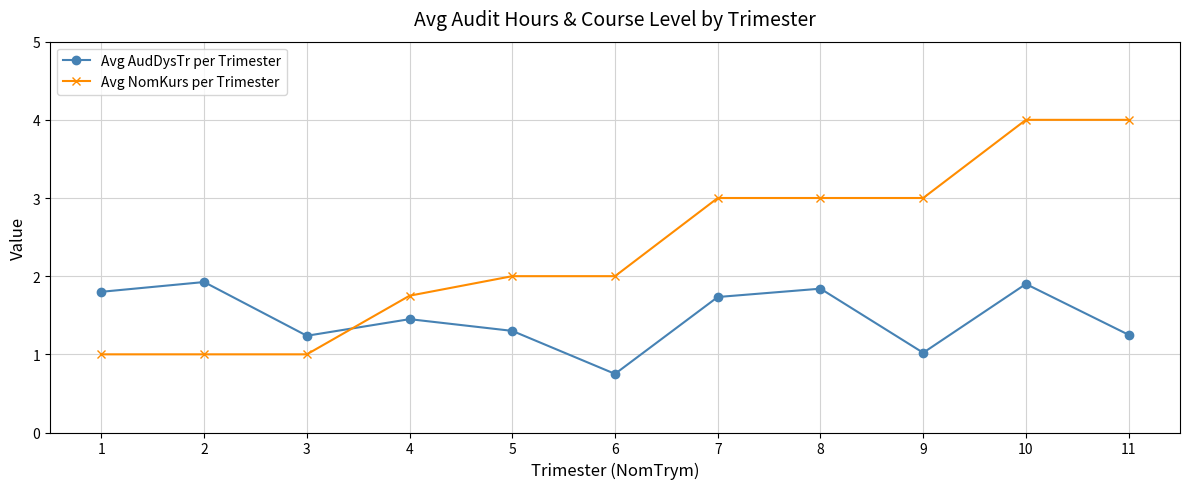

How many distinct data groups are displayed?

2